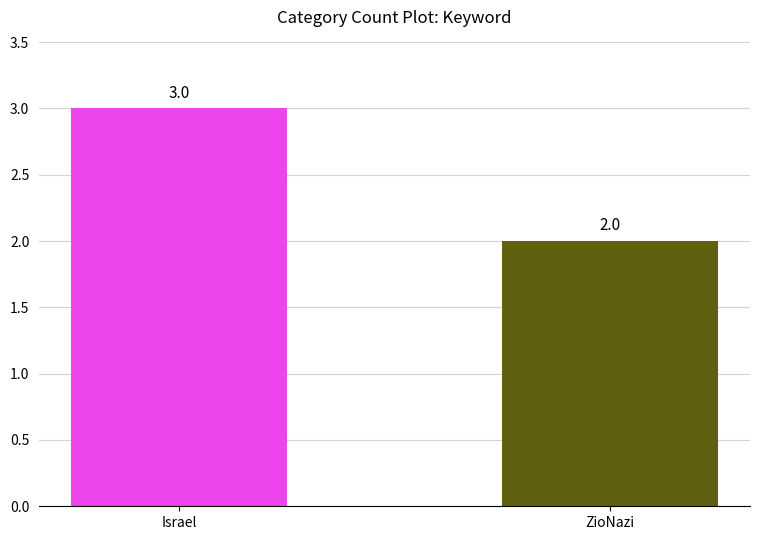

What is the change in value from Israel to ZioNazi?

-1